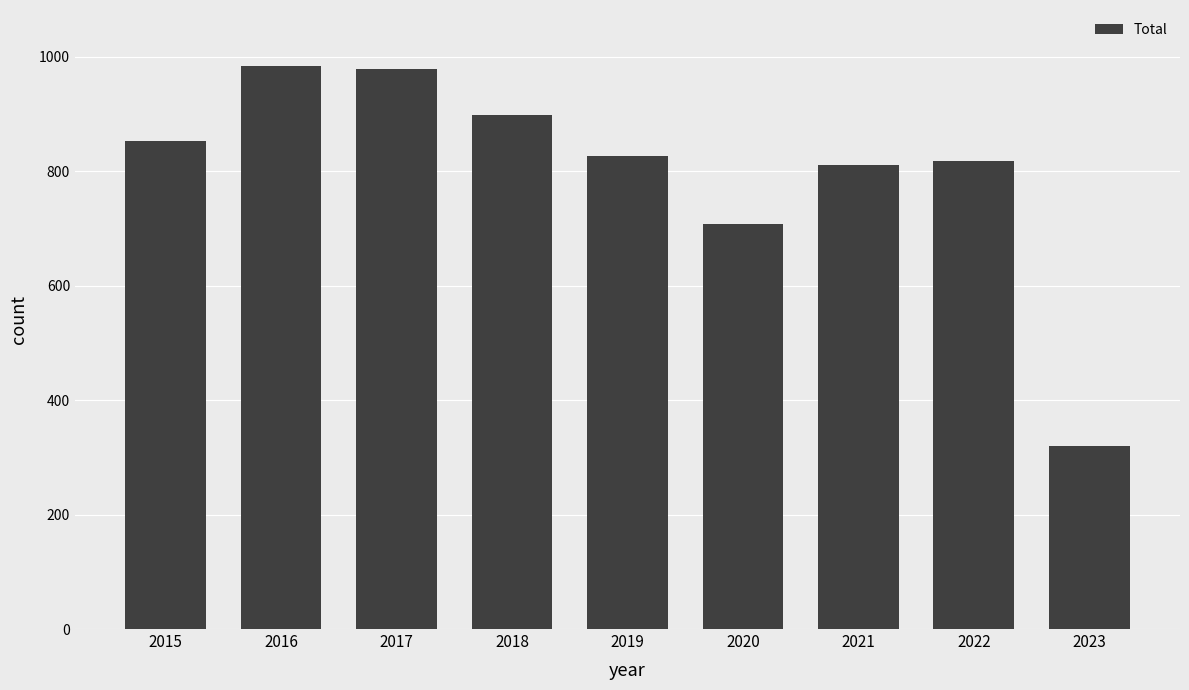

Read the value at 2019, to the nearest 100.

800